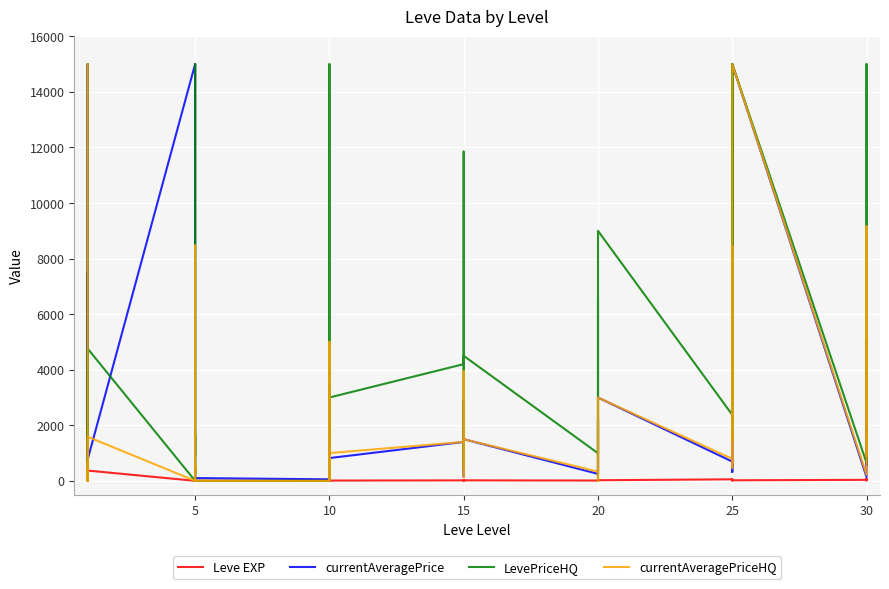

Does the chart display data point markers on the line(s)?

No